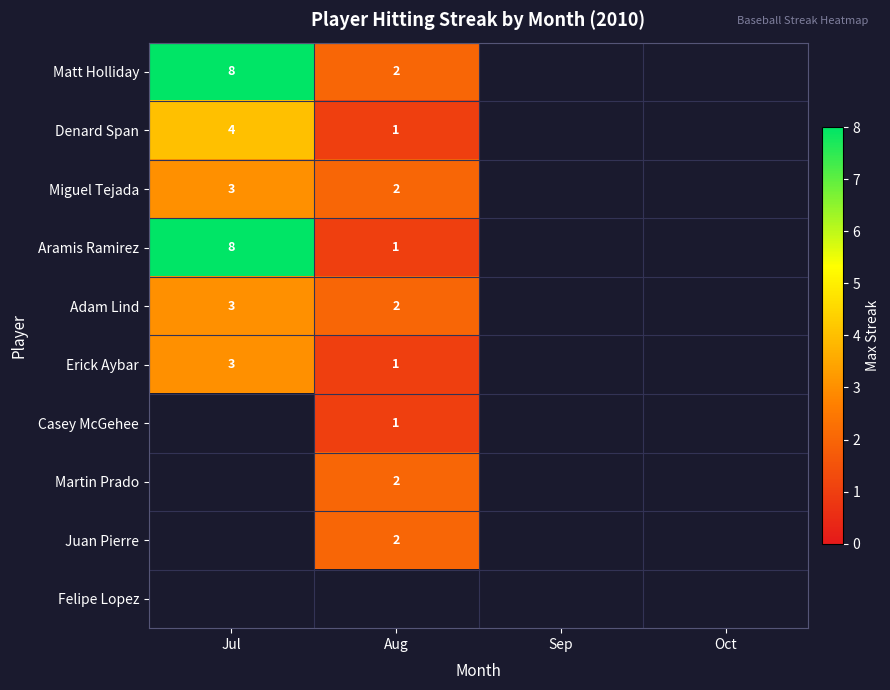

What is the difference between the Denard Span values at Aug and Jul?

3